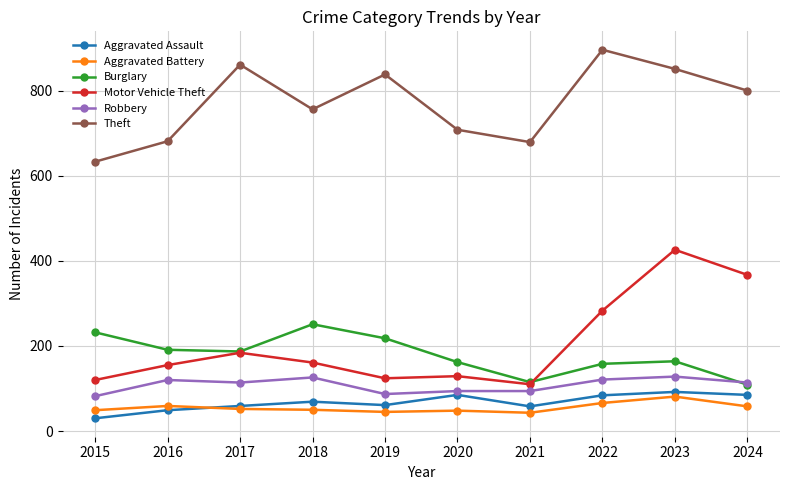

What is the value of the Theft point at the 2nd from the left?

681